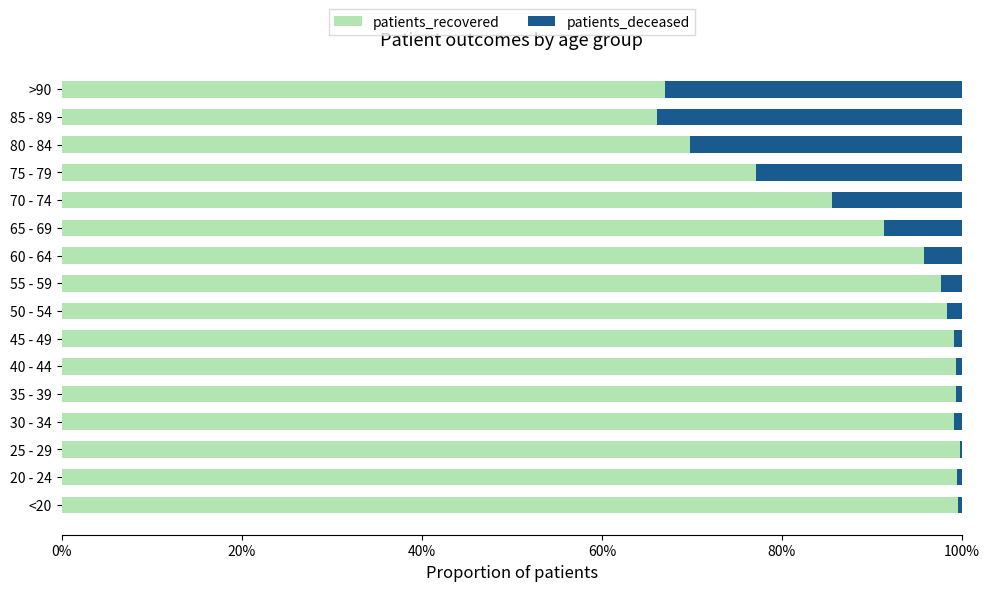

What is the highest value of the patients_recovered series?

99.8